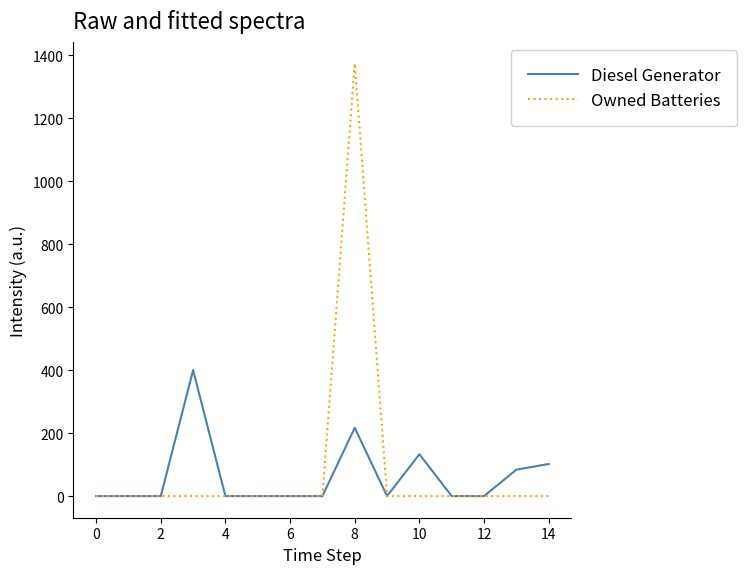

Rank the series by their maximum value, from lowest to highest.

Diesel Generator, Owned Batteries